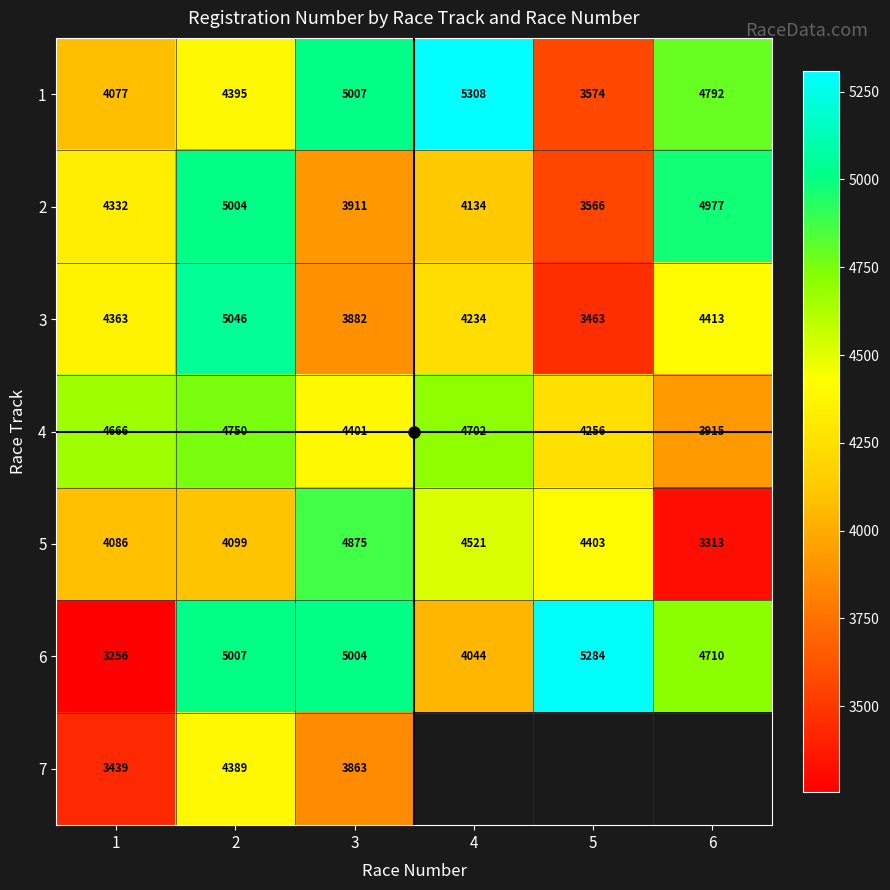

Where is 7 nearest to the value 3914?

3